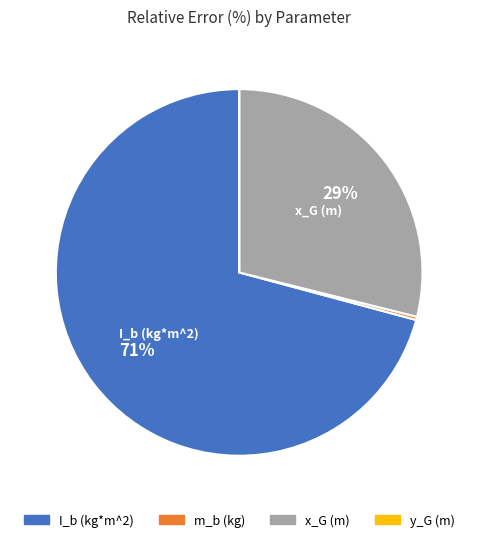

To the nearest percent, what portion does x_G (m) represent?

29%